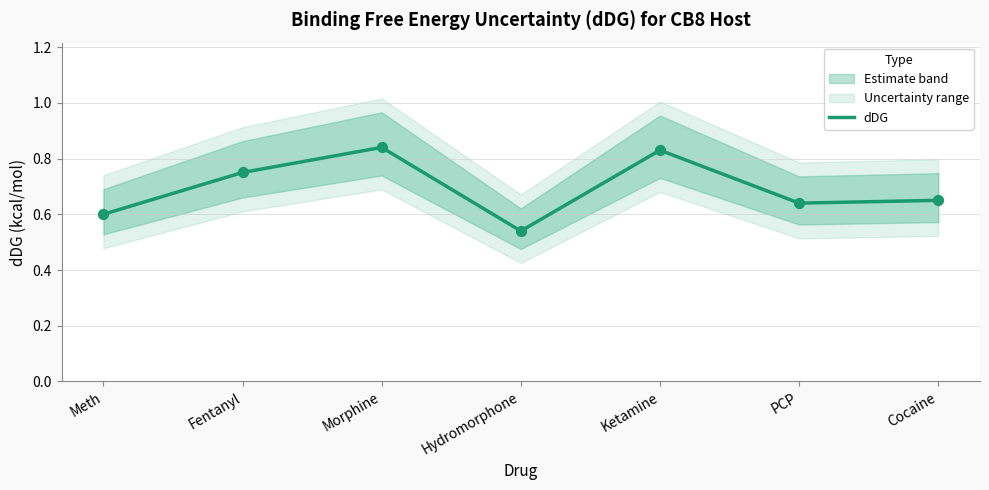

What is the change in value from Ketamine to Cocaine?

-0.2